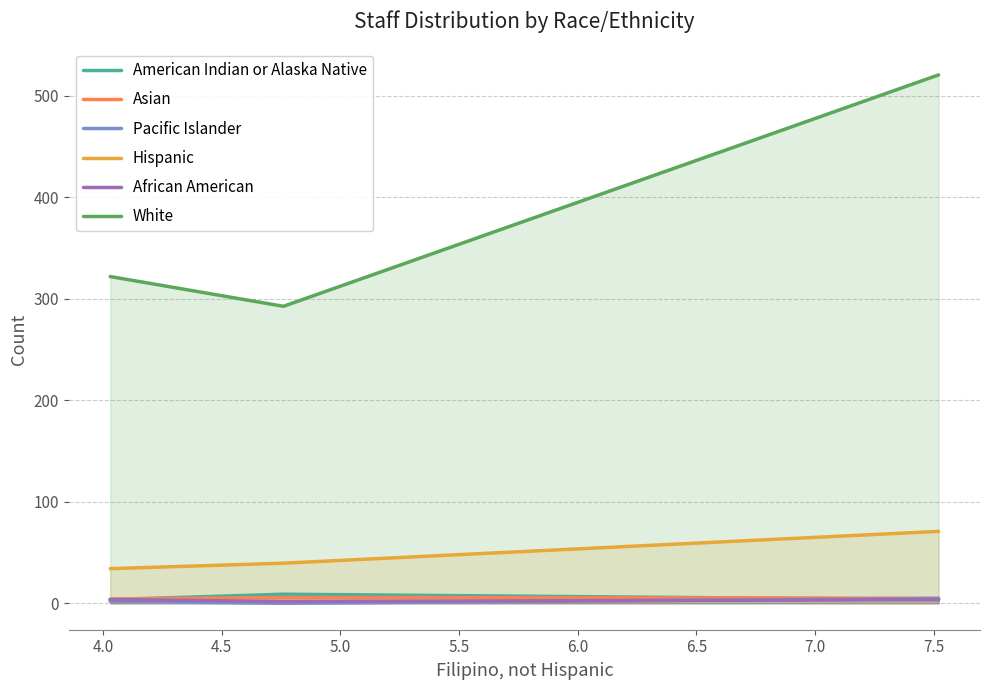

What is the greatest value displayed?

520.8